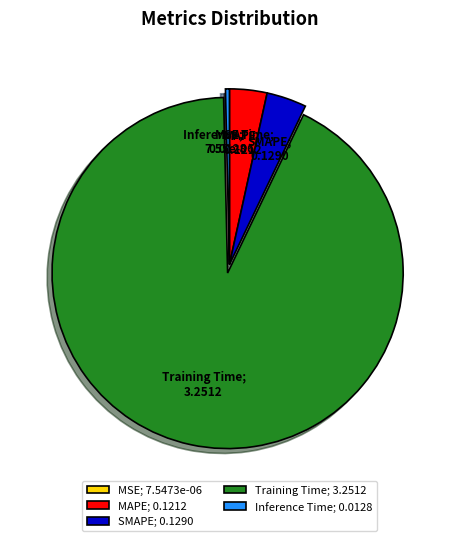

The MAPE; 0.1212 slice represents 17% of the pie. True or false?

False